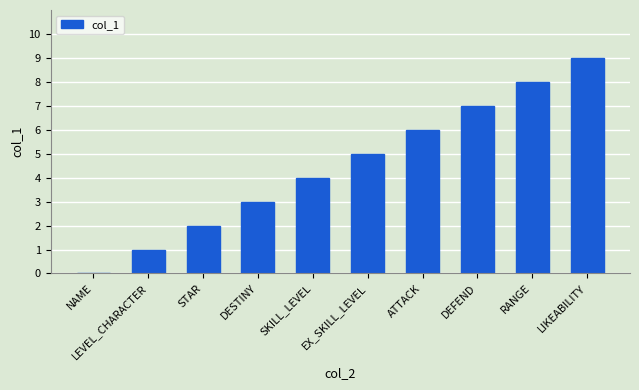

What is the sum of all values?

45